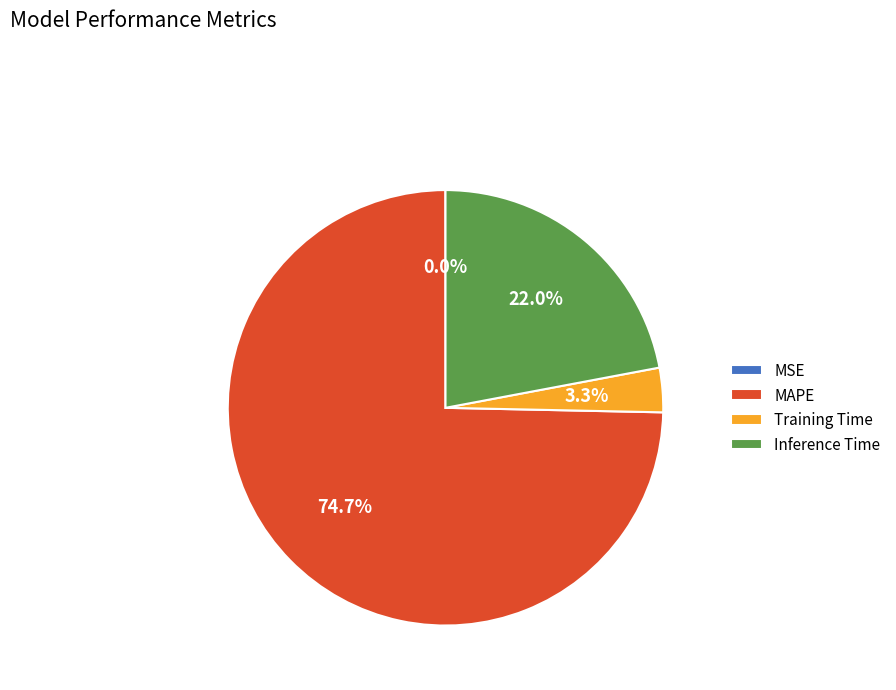

Which slice is the largest?

MAPE